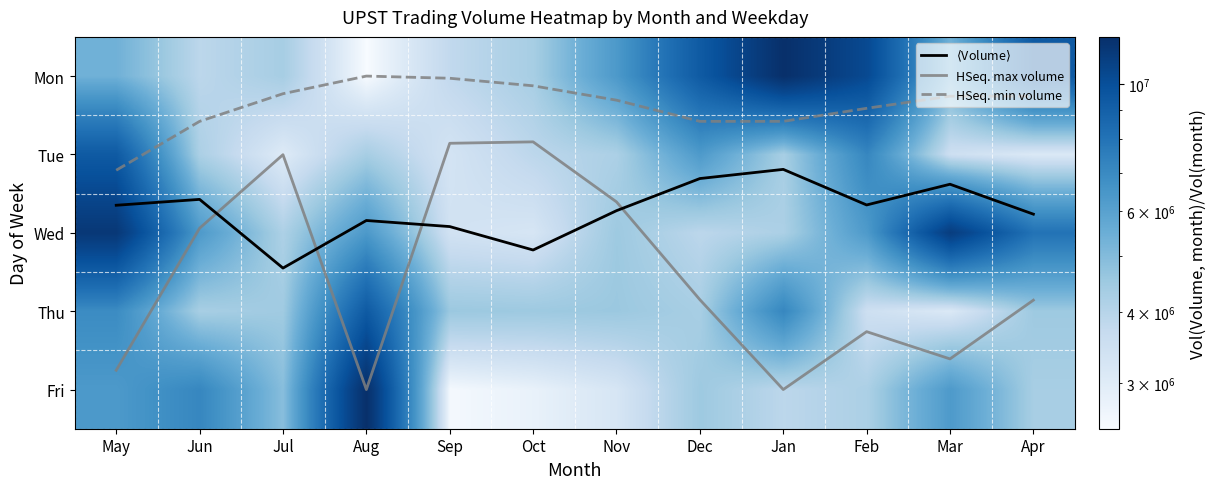

What is the maximum value shown in the chart?

12077000.0